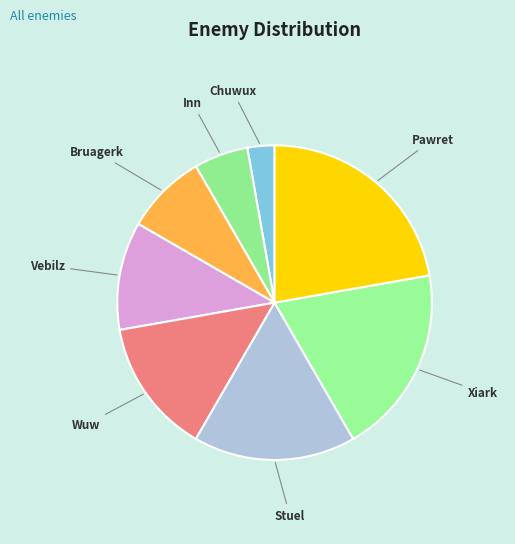

The Bruagerk slice represents 1% of the pie. True or false?

False